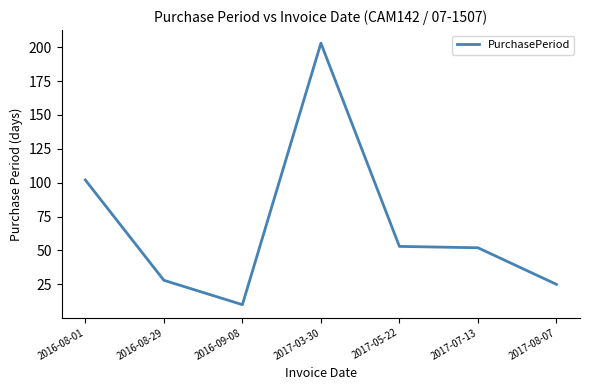

What is the average value?

68